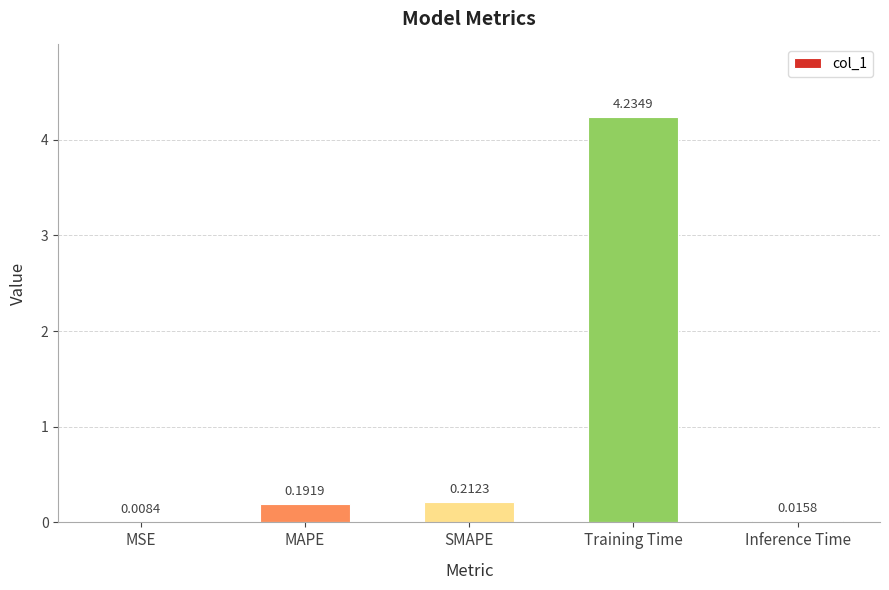

Between MSE and Training Time, which is larger?

Training Time